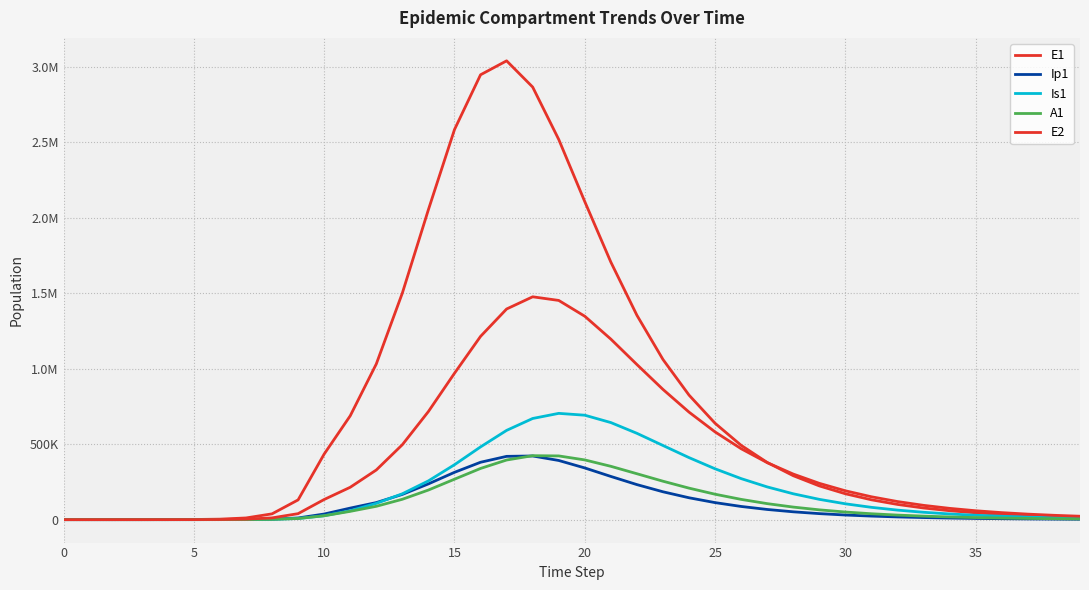

Reading right to left, extract all data points from this chart.

E1: 15591.3	20352.9	26569.2	34684.5	45277.5	59102.6	77141.4	100670.1	131344.1	171305.8	223316.1	290913.3	378591.5	491978.7	637956.0	824583.2	1060524.4	1353336.7	1705428.7	2105955.9	2517813.1	2864943.1	3038687.1	2946324.9	2583408.9	2053423.1	1500890.3	1030975.5	687789.8	434377.4	130784.9	38393.7	11187.1	3252.6	945.1	274.5	79.7	23.1	6.3	0.0
Ip1: 2790.1	3642.3	4754.7	6206.7	8101.7	10574.1	13798.7	18002.2	23477.6	30602.3	39858.9	51859.1	67365.2	87302.7	112743.5	144819.1	184488.7	232032.2	286107.0	342321.4	391833.1	421669.3	419166.9	380029.0	313313.7	236863.4	167109.2	112922.6	76417.1	37207.0	11046.1	3229.3	939.8	273.1	79.4	23.0	6.7	1.9	0.5	0.0
Is1: 10068.1	13121.4	17091.5	22247.4	28932.2	37581.3	48741.3	63090.8	81457.3	104826.6	134331.7	171205.3	216666.2	271699.6	336676.5	410756.5	491053.2	571658.3	642899.1	691647.2	703862.0	669965.0	591153.1	481724.8	363695.5	256773.8	171300.0	107673.6	58978.3	25712.1	7558.4	2203.3	640.7	186.3	54.2	15.9	4.8	1.7	0.9	1.0
A1: 4771.7	6221.5	8108.6	10562.6	13749.9	17883.0	23231.4	30134.2	39012.1	50379.1	64848.0	83124.4	105976.6	134164.7	168299.9	208596.9	254478.1	304004.6	353193.2	395483.3	421996.0	423555.8	394891.7	339069.8	267852.6	196143.0	134936.5	88358.4	54941.4	25700.9	7603.9	2220.7	646.1	187.7	54.5	15.8	4.5	1.2	0.2	0.0
E2: 22592.8	28731.1	36517.3	46385.3	58878.5	74675.5	94619.2	119749.9	151340.6	190929.1	240341.1	301687.3	377306.6	469609.2	580736.7	711912.8	862304.4	1027199.7	1195474.6	1346960.2	1451815.1	1475877.2	1395089.5	1213674.0	969519.8	716258.8	496446.2	328897.4	214388.6	133450.9	39675.9	11604.1	3377.5	981.7	285.2	82.9	24.1	7.0	1.9	0.0